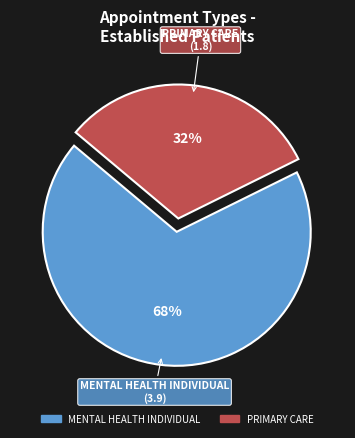

Between PRIMARY CARE and MENTAL HEALTH INDIVIDUAL, which is larger?

MENTAL HEALTH INDIVIDUAL